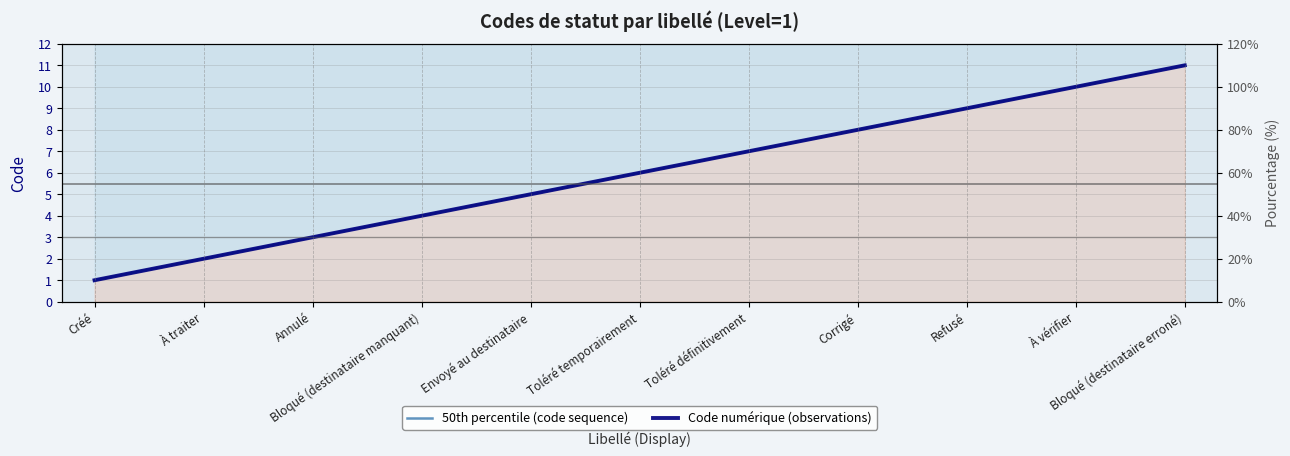

What is the label of the 5th point from the left?

Envoyé au destinataire